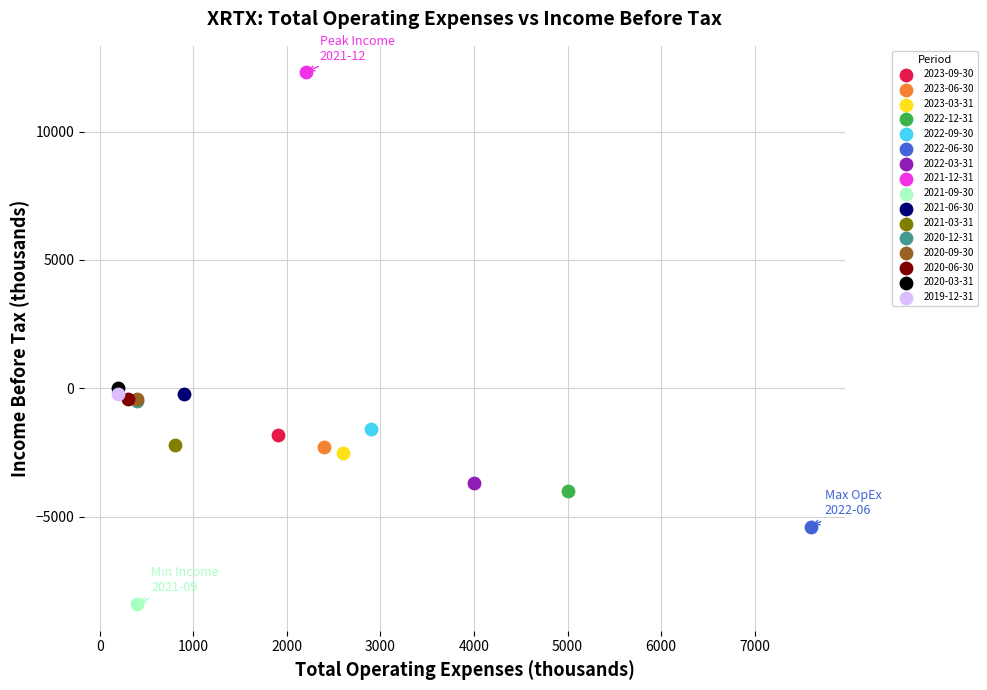

What are all the series names shown in the legend?

2023-09-30, 2023-06-30, 2023-03-31, 2022-12-31, 2022-09-30, 2022-06-30, 2022-03-31, 2021-12-31, 2021-09-30, 2021-06-30, 2021-03-31, 2020-12-31, 2020-09-30, 2020-06-30, 2020-03-31, 2019-12-31